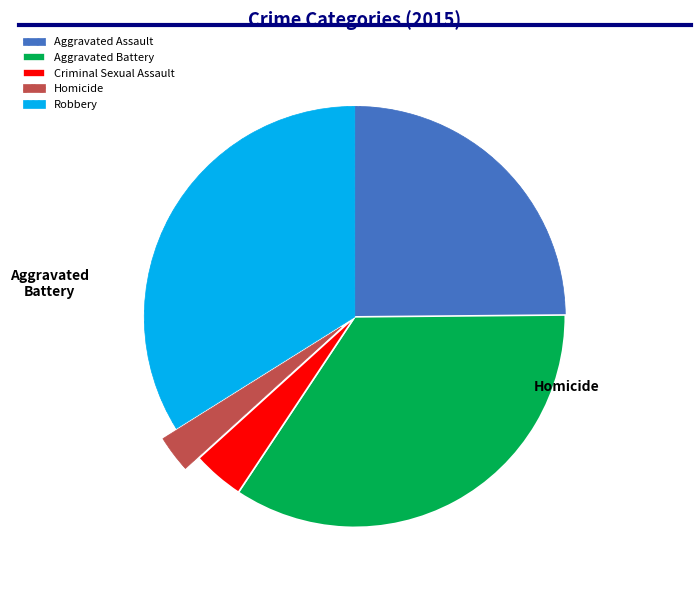

Does Criminal Sexual Assault represent more than half of the total?

No